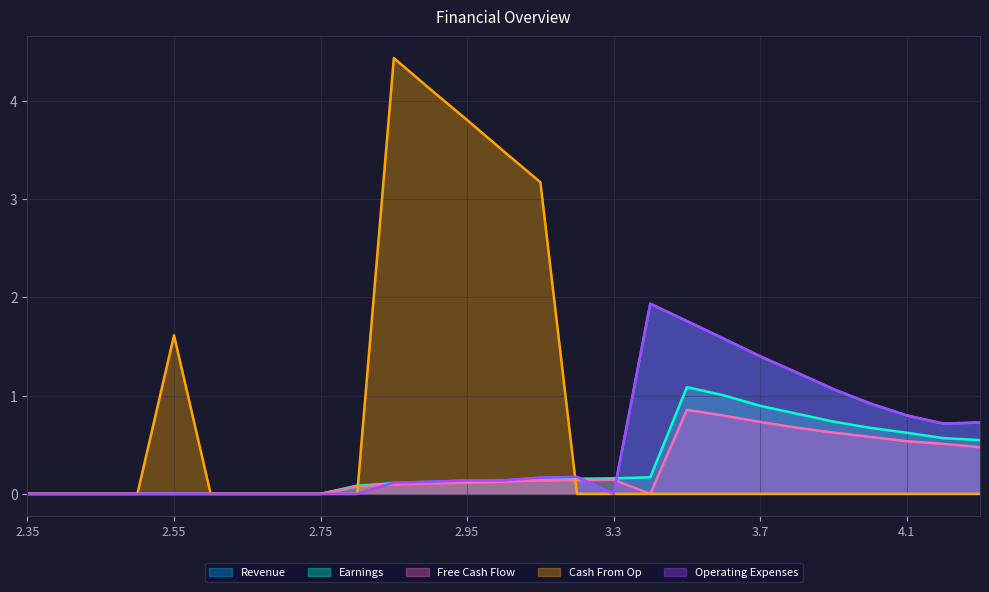

Reading left to right, extract all data points from this chart.

Revenue: 0.0	0.0	0.0	0.0	0.0	0.0	0.0	0.0	0.0	0.1	0.1	0.1	0.1	0.1	0.2	0.2	0.0	1.9	1.8	1.6	1.4	1.2	1.1	0.9	0.8	0.7	0.7
Earnings: 0.0	0.0	0.0	0.0	0.0	0.0	0.0	0.0	0.0	0.1	0.1	0.1	0.1	0.1	0.1	0.2	0.2	0.2	1.1	1.0	0.9	0.8	0.7	0.7	0.6	0.6	0.5
Free Cash Flow: 0.0	0.0	0.0	0.0	0.0	0.0	0.0	0.0	0.0	0.1	0.1	0.1	0.1	0.1	0.1	0.1	0.1	0.0	0.9	0.8	0.7	0.7	0.6	0.6	0.5	0.5	0.5
Cash From Op: 0.0	0.0	0.0	0.0	1.6	0.0	0.0	0.0	0.0	0.0	4.4	4.1	3.8	3.5	3.2	0.0	0.0	0.0	0.0	0.0	0.0	0.0	0.0	0.0	0.0	0.0	0.0
Operating Expenses: 0.0	0.0	0.0	0.0	0.0	0.0	0.0	0.0	0.0	0.0	0.1	0.1	0.1	0.1	0.2	0.2	0.0	1.9	1.8	1.6	1.4	1.2	1.1	0.9	0.8	0.7	0.7